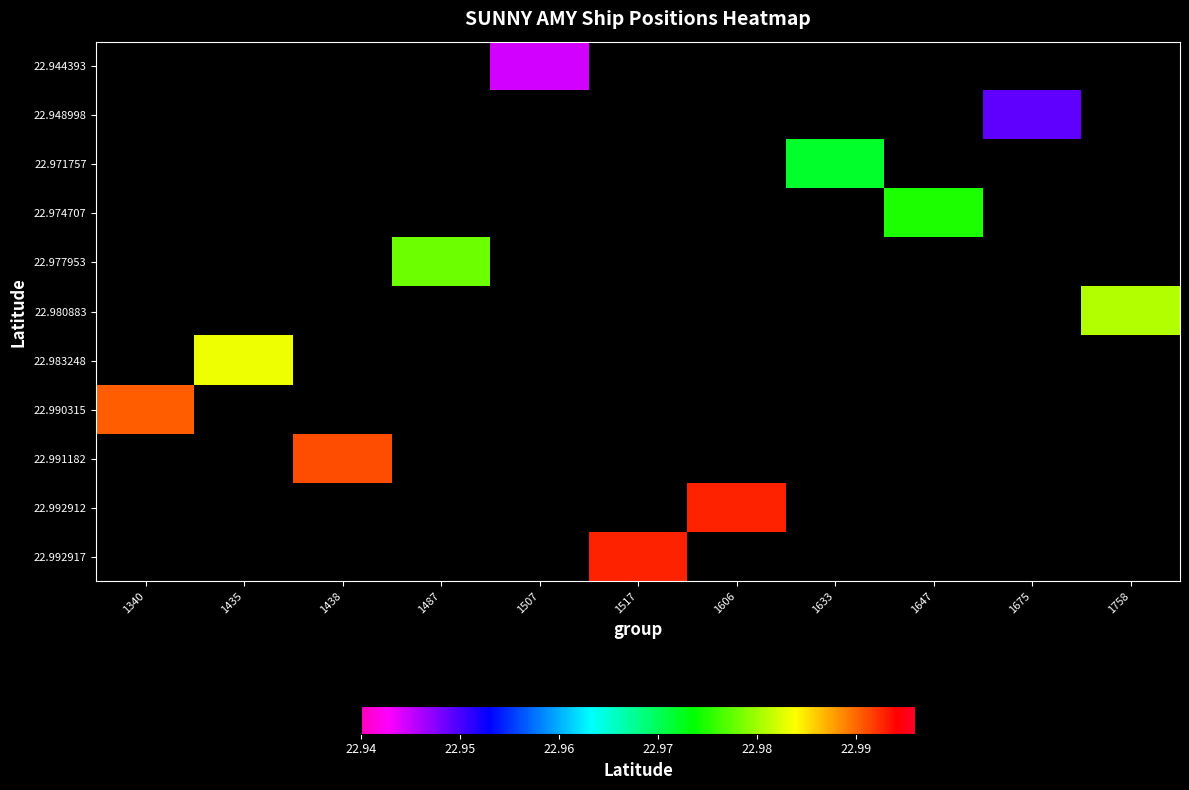

List the series in order of their peak value, lowest first.

22.944393, 22.948998, 22.971757, 22.974707, 22.977953, 22.980883, 22.983248, 22.990315, 22.991182, 22.992912, 22.992917